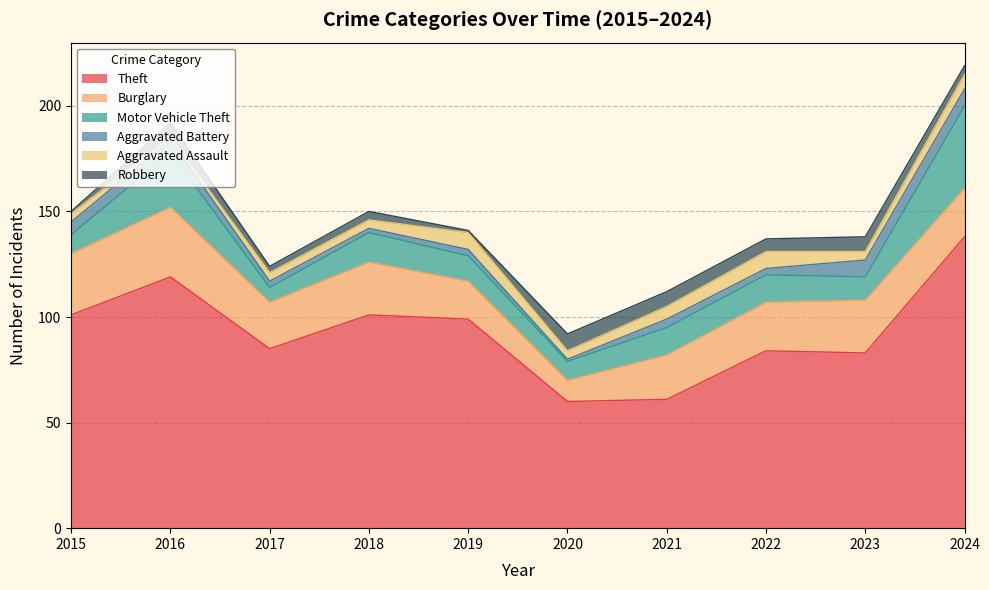

Reading right to left, transcribe all the data shown in this chart.

Theft: 138	83	84	61	60	99	101	85	119	101
Burglary: 23	25	23	21	10	18	25	22	33	29
Motor Vehicle Theft: 39	11	13	13	9	12	14	7	26	9
Aggravated Battery: 8	8	3	4	1	3	2	3	6	6
Aggravated Assault: 7	4	8	6	4	8	4	4	1	4
Robbery: 4	7	6	7	8	1	4	3	7	1